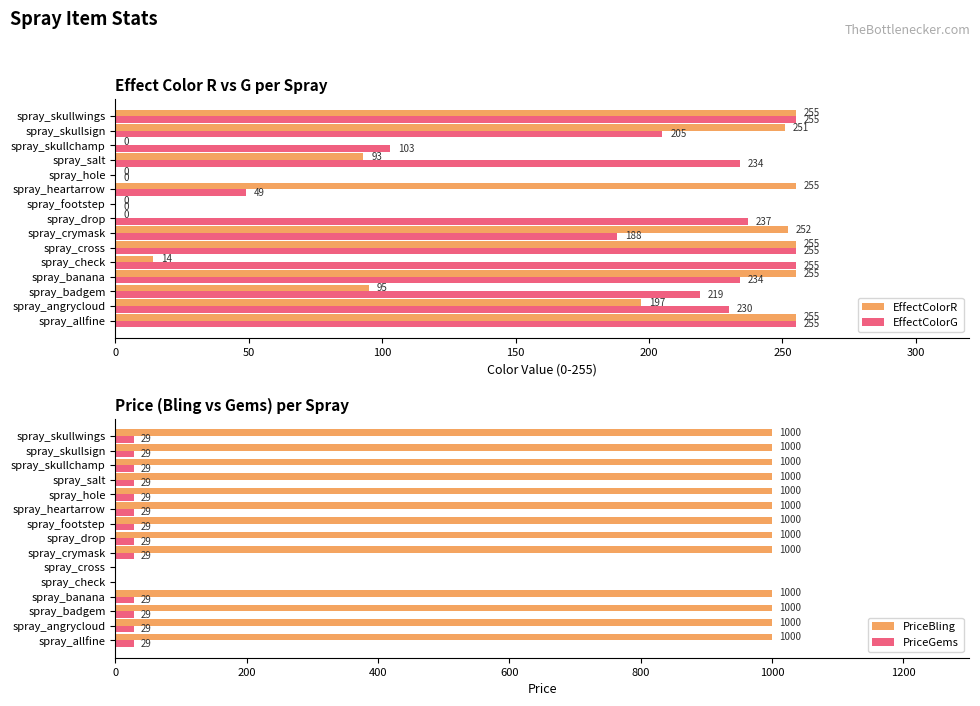

What is the maximum value for EffectColorG?

255